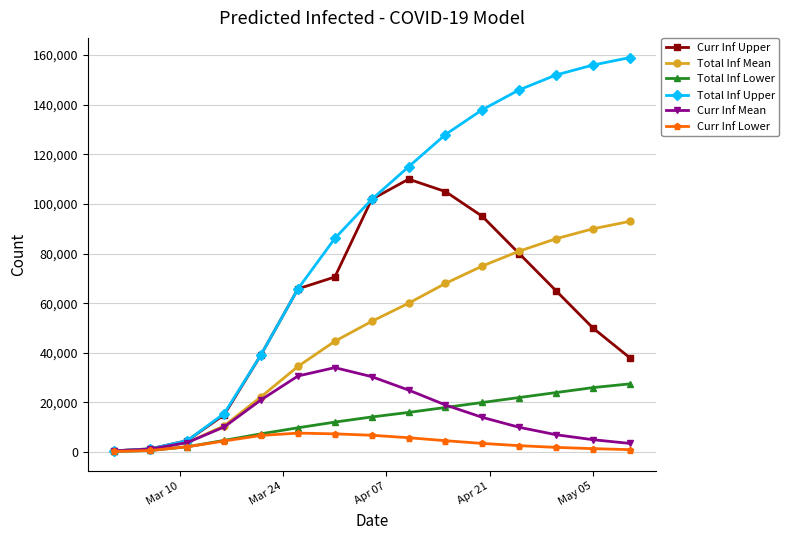

What is the greatest value displayed?

159000